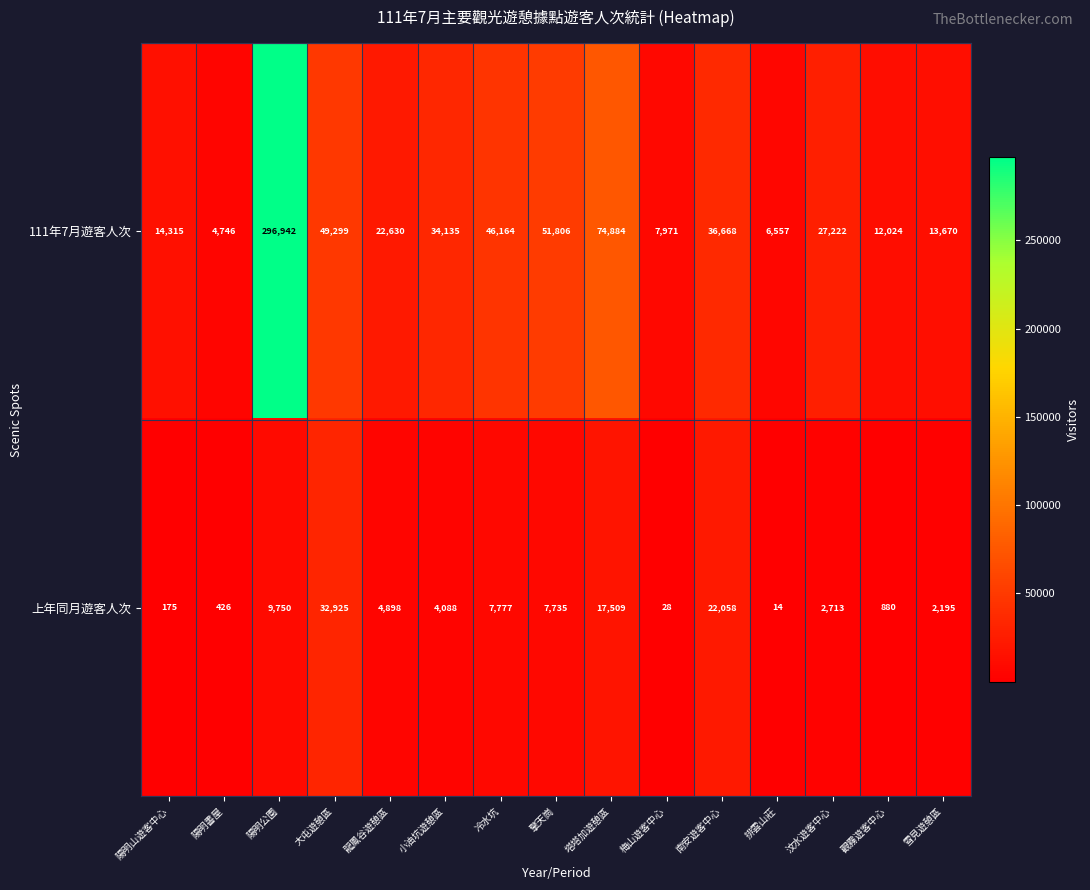

What is the difference between the maximum and second lowest values in the 111年7月遊客人次 series?

290385